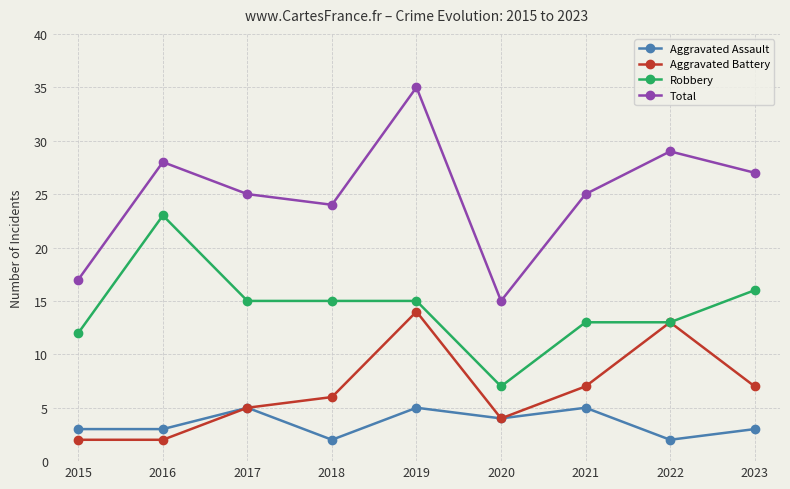

Which series has the largest range (max minus min)?

Total